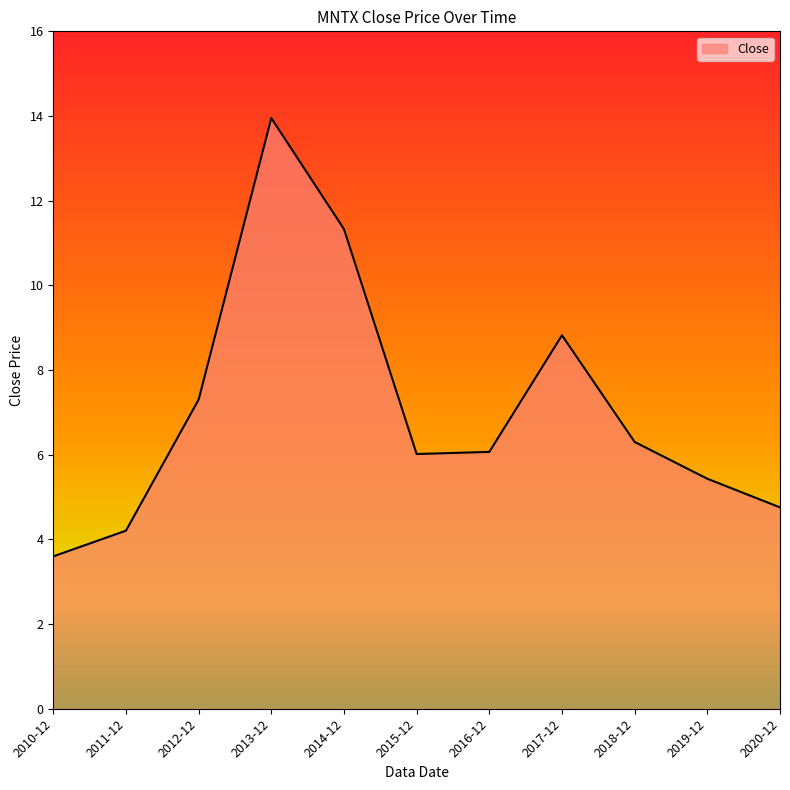

What is the greatest value displayed?

14.0